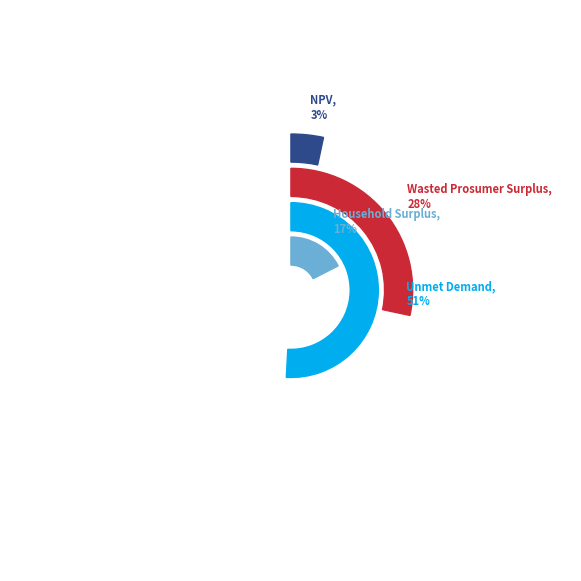

To the nearest percent, what is the difference between the Household Surplus and Wasted Prosumer Surplus slice percentages?

11%